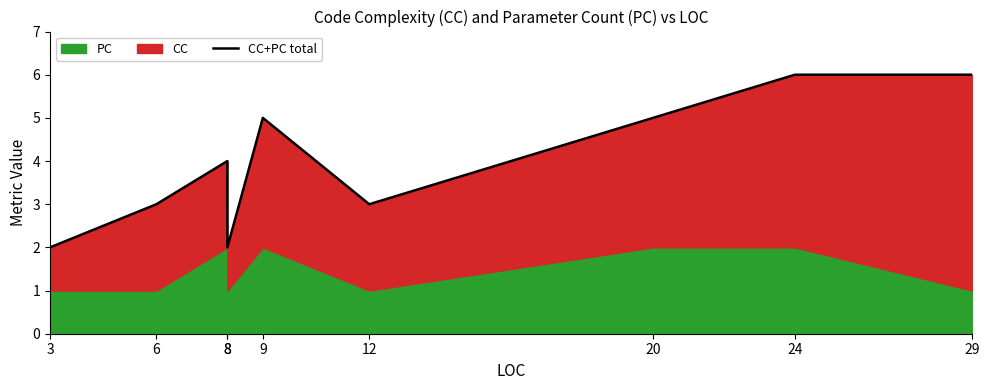

Which label corresponds to the smallest value in the chart?

3